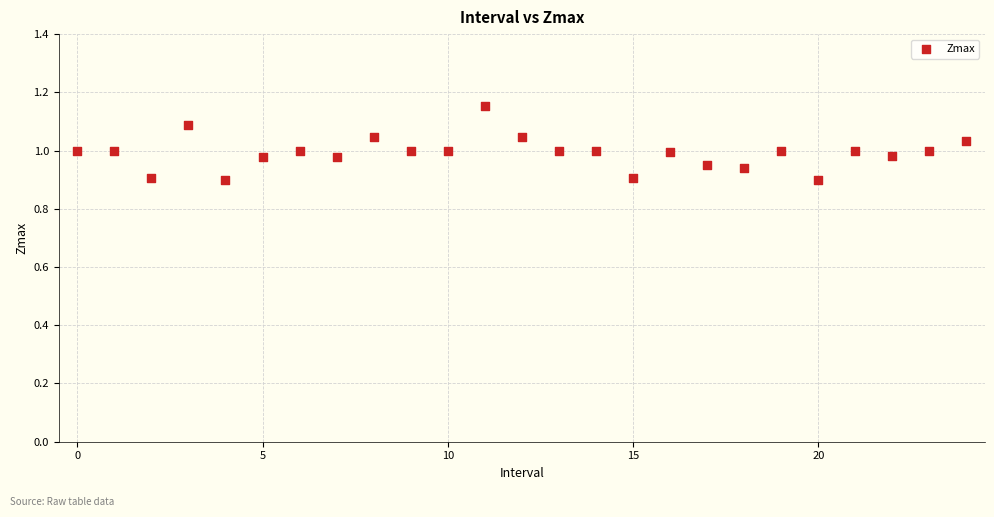

What is the range of Y values (max minus min)?

0.3